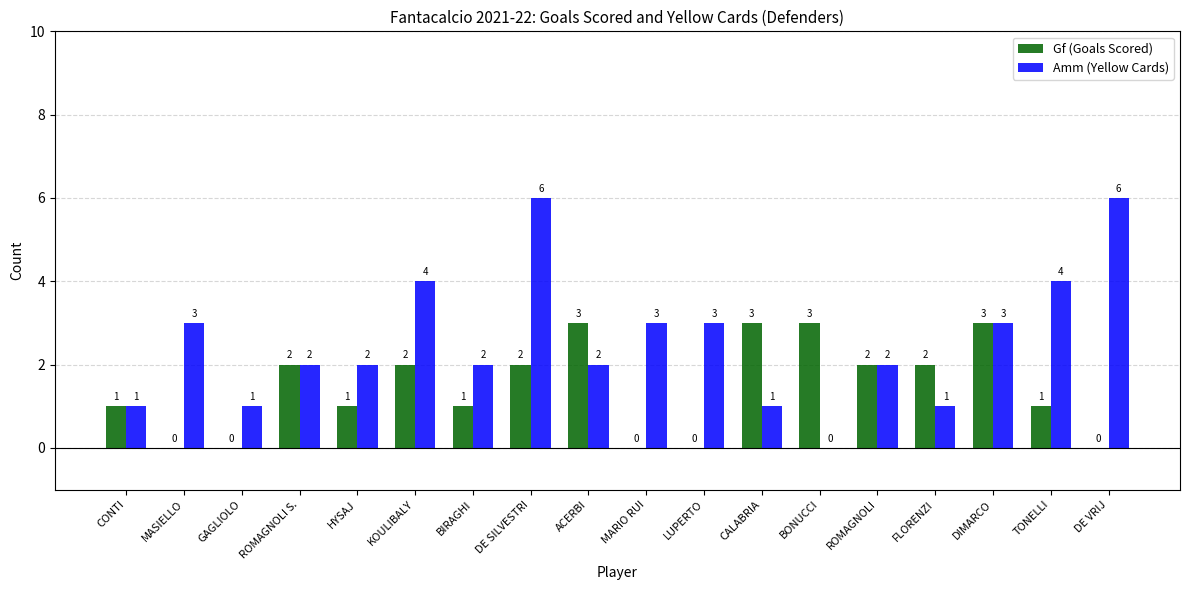

How many Gf (Goals Scored) values are between 0 and 2?

14